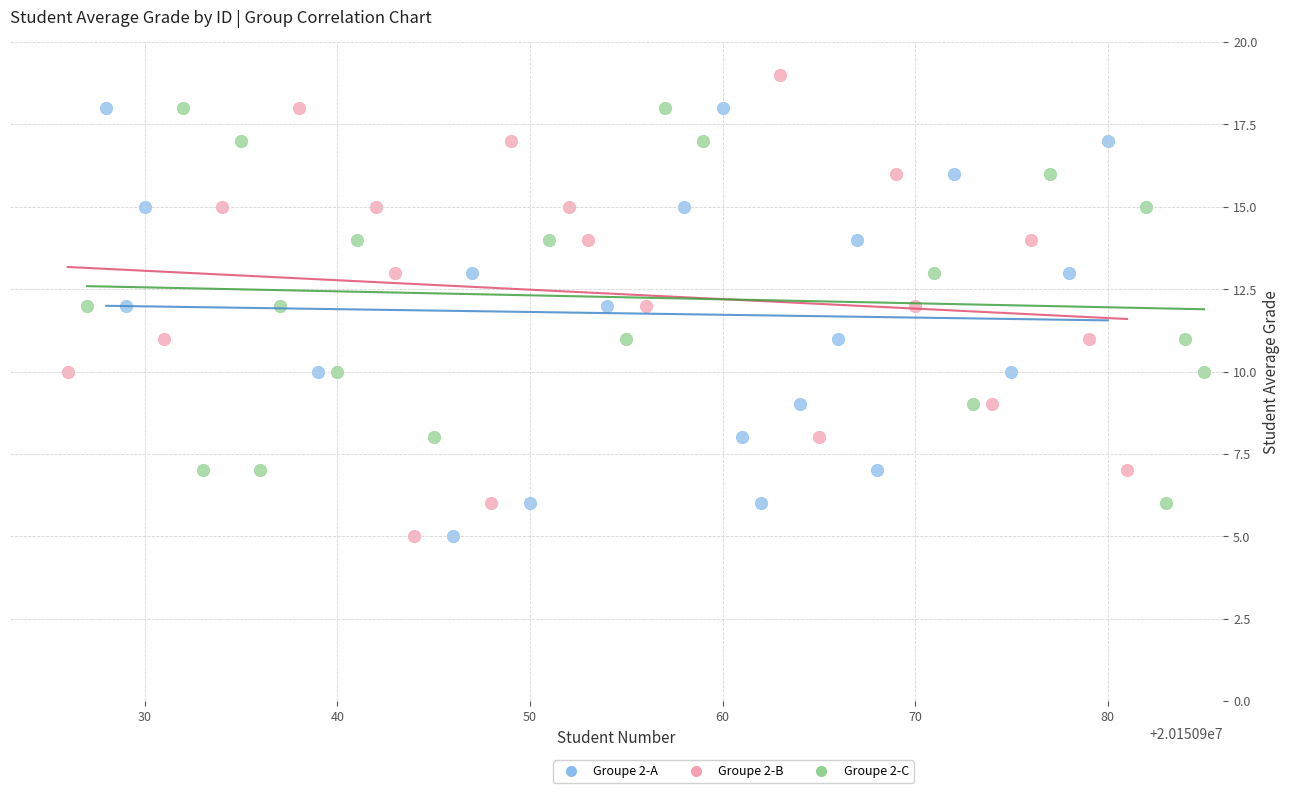

Which series has the largest Y range (max minus min)?

Groupe 2-B